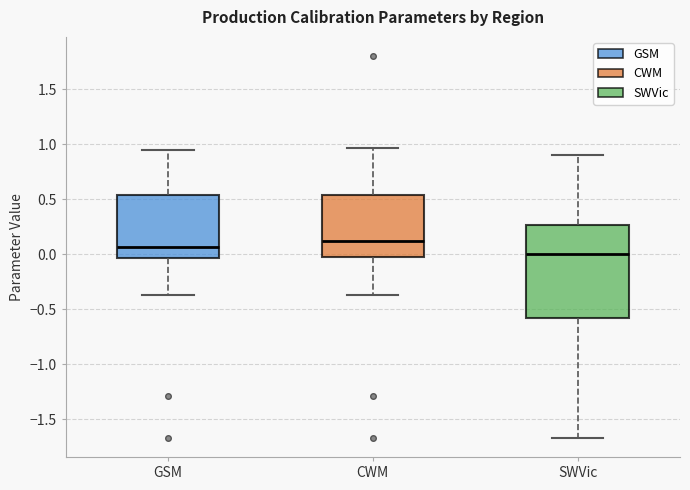

Where is the lower edge of the box for CWM on the y-axis? The values are not printed on the chart, so give them approximately, as read against the axis.

-0.05